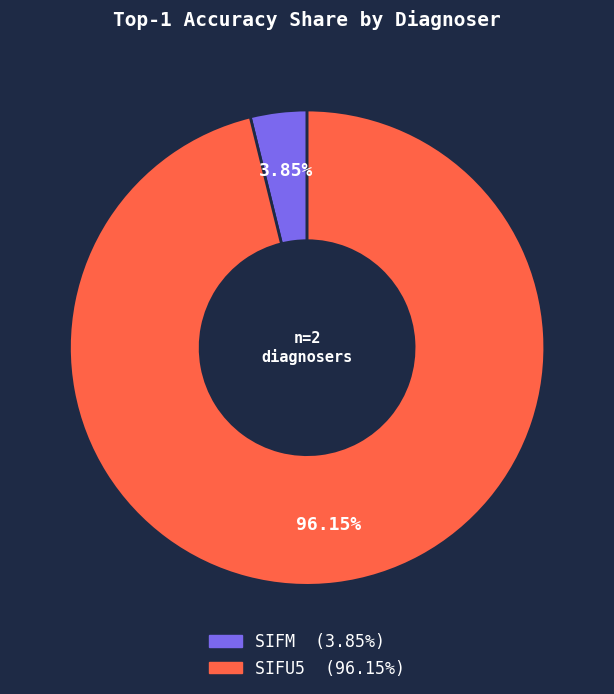

What is the largest slice in the pie chart?

SIFU5